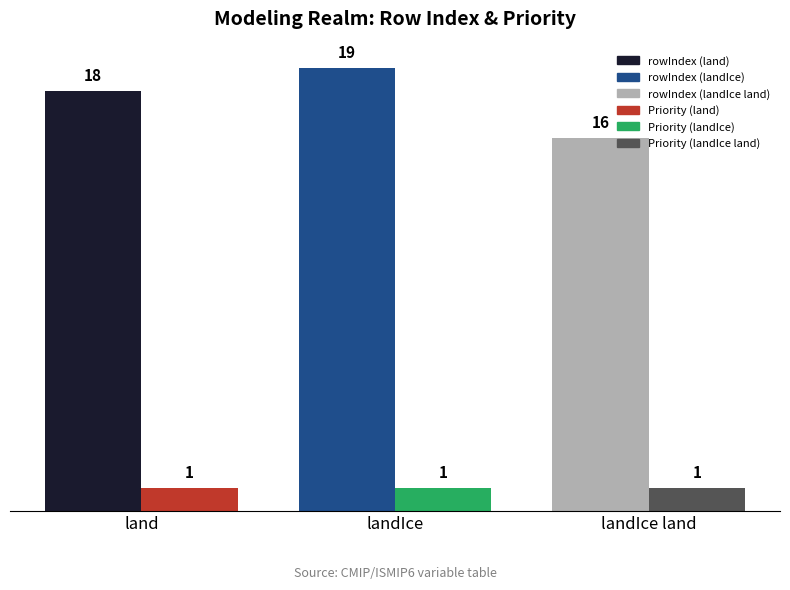

What is the greatest value displayed?

19